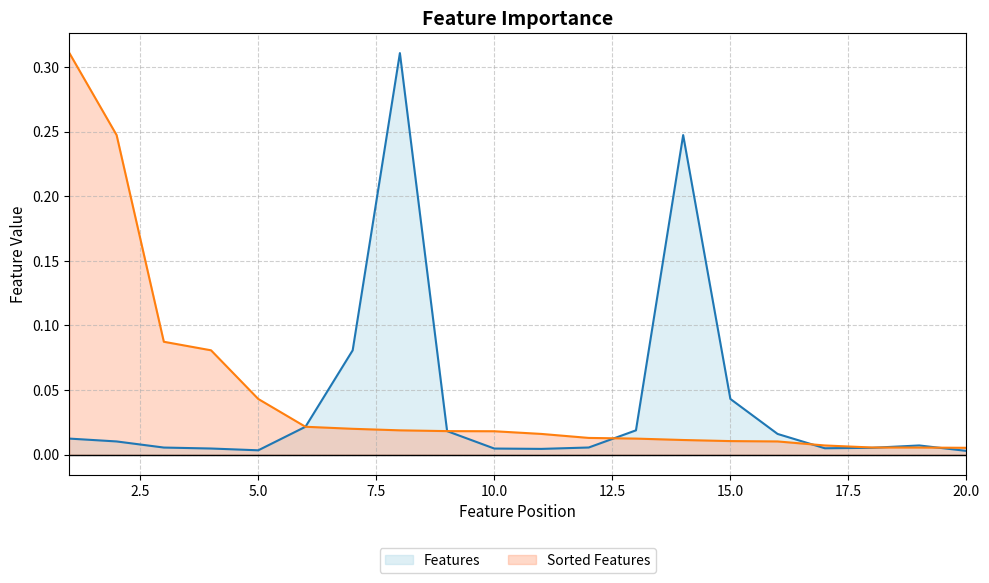

At which label does Features reach its peak?

8